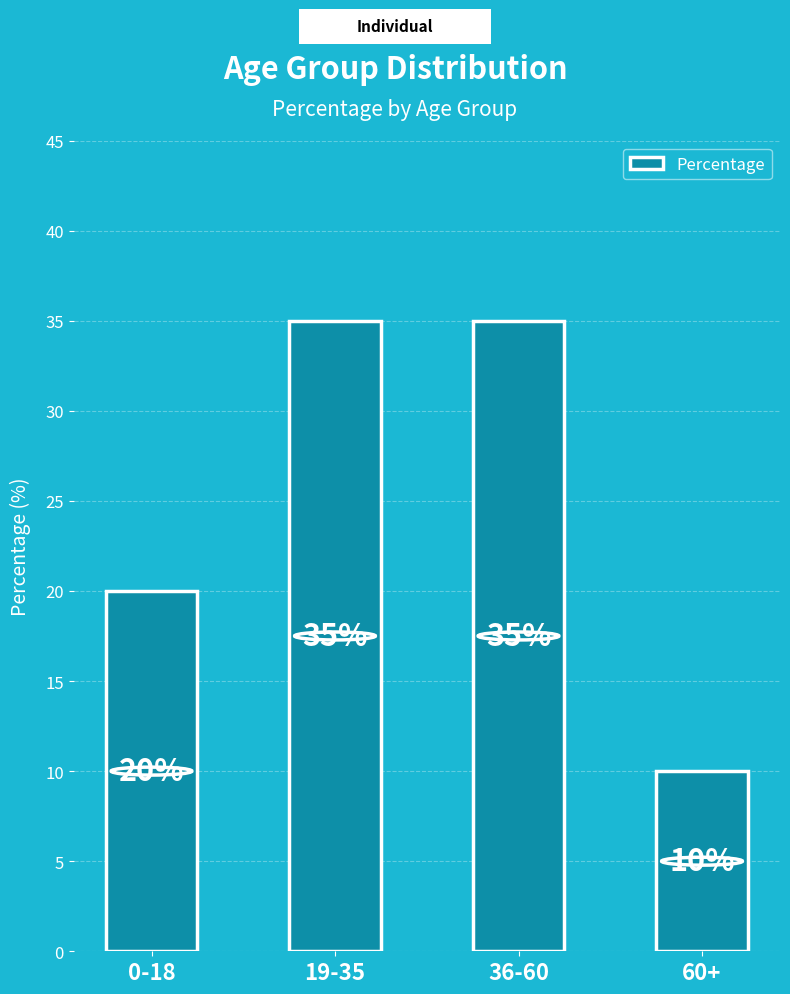

True or false: the data shows 10 at 60+.

True